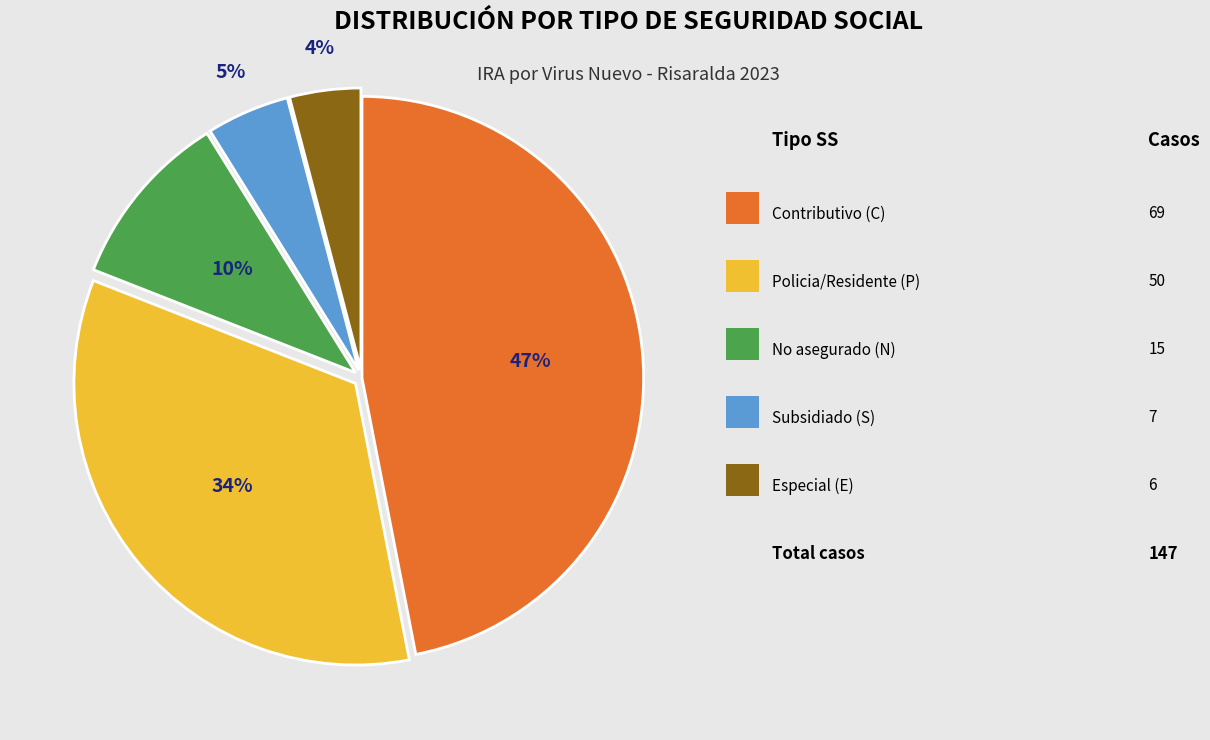

To the nearest percent, what is the difference between the largest and smallest slice percentages?

43%